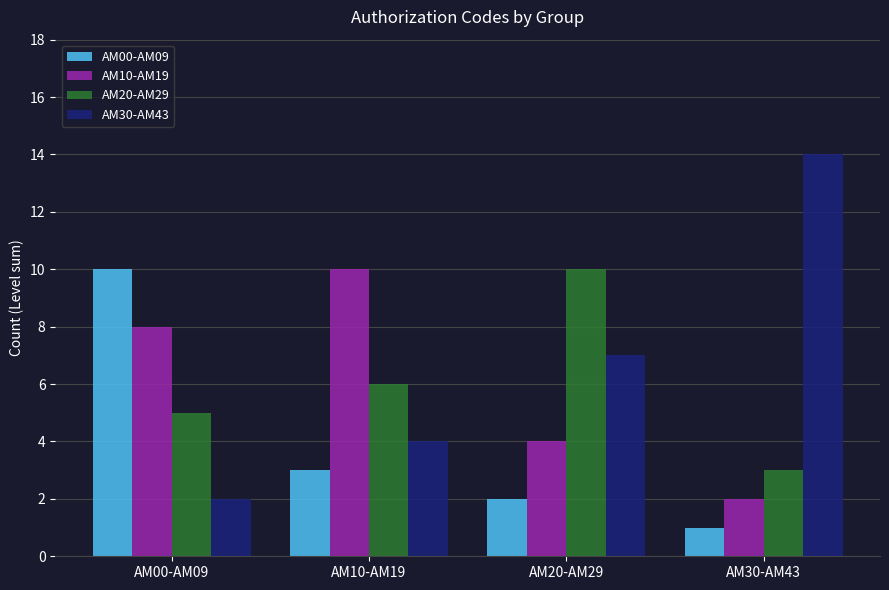

What is the difference between the highest and lowest values at AM10-AM19?

7